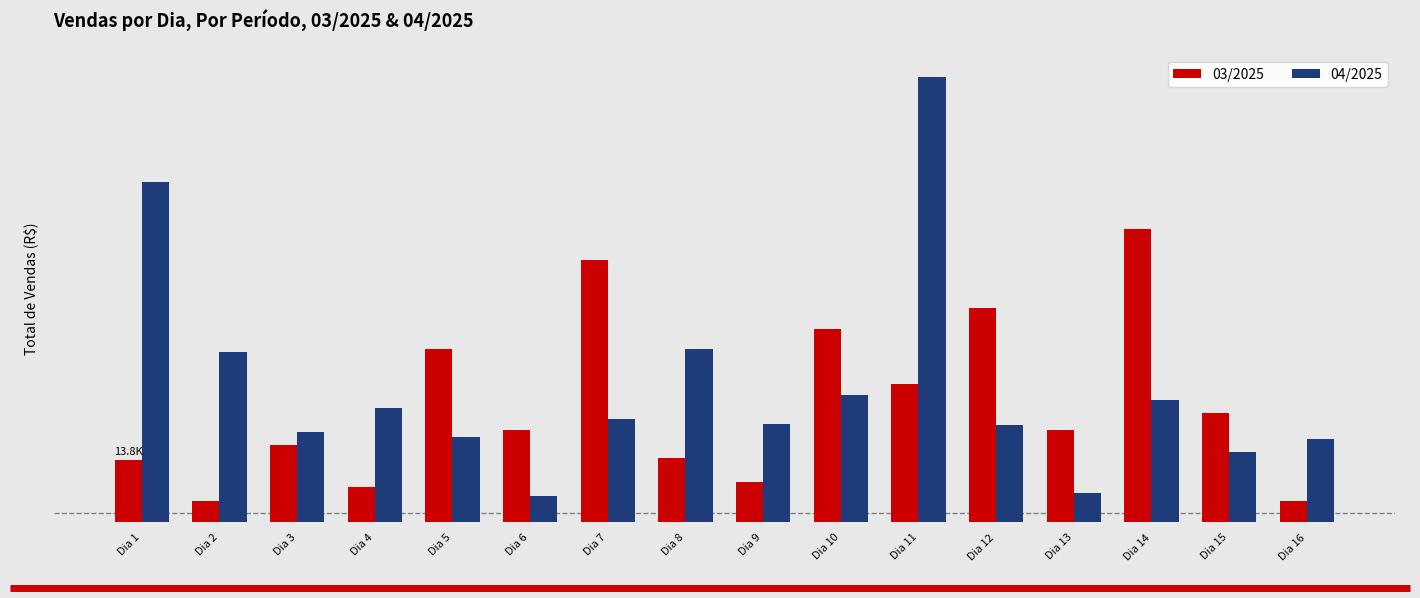

Are the bars horizontal?

No